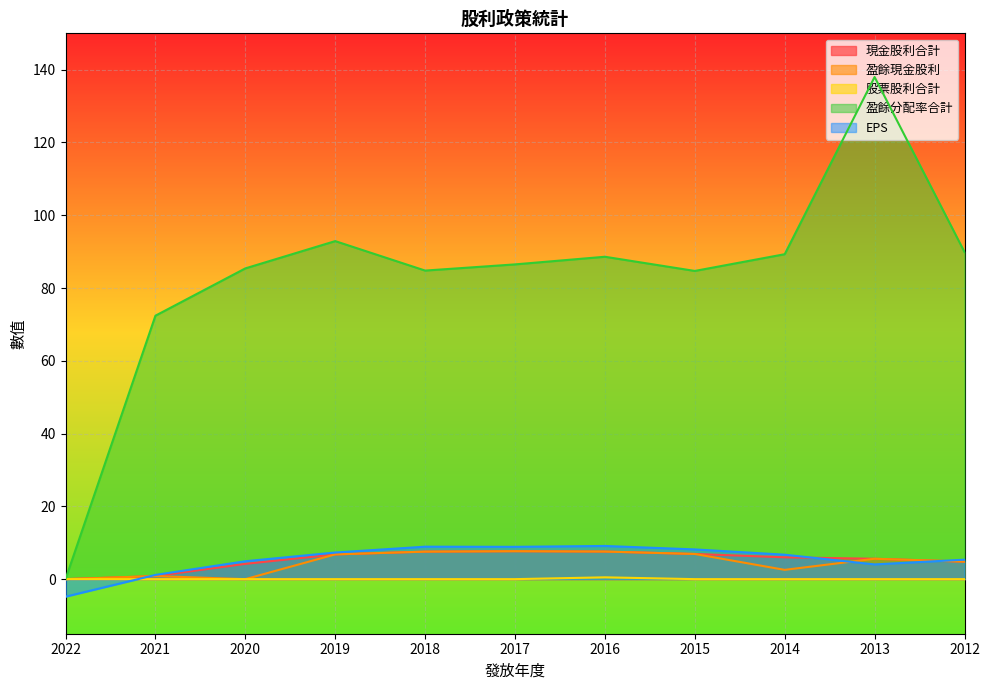

What is the maximum value shown in the chart?

138.0